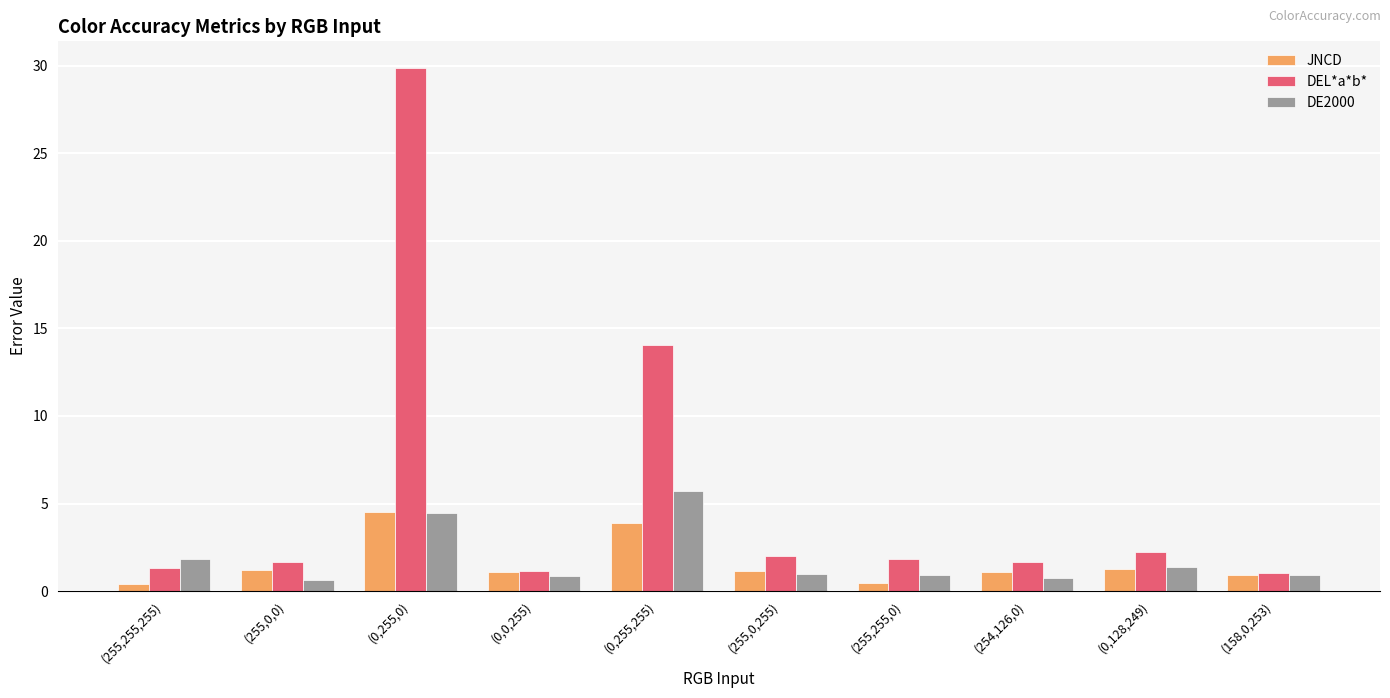

Are the bars horizontal?

No